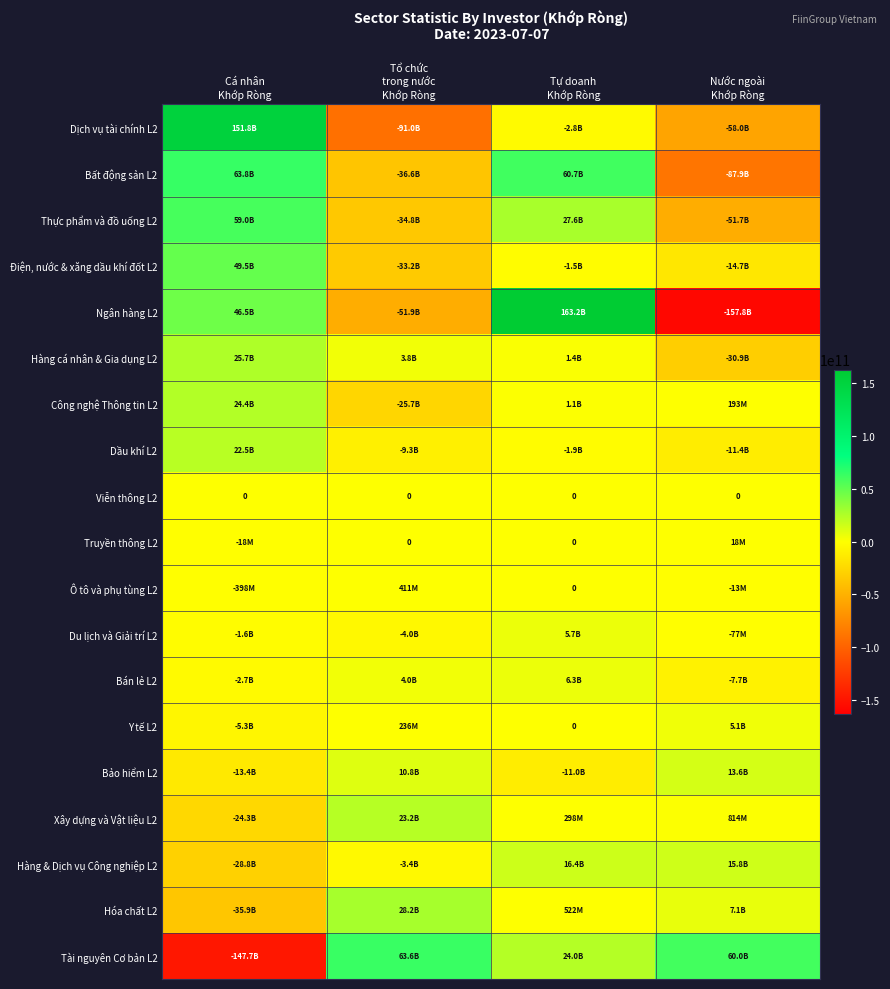

List the series in order of their peak value, lowest first.

Viễn thông L2, Truyền thông L2, Ô tô và phụ tùng L2, Y tế L2, Du lịch và Giải trí L2, Bán lẻ L2, Bảo hiểm L2, Hàng & Dịch vụ Công nghiệp L2, Dầu khí L2, Xây dựng và Vật liệu L2, Công nghệ Thông tin L2, Hàng cá nhân & Gia dụng L2, Hóa chất L2, Điện, nước & xăng dầu khí đốt L2, Thực phẩm và đồ uống L2, Tài nguyên Cơ bản L2, Bất động sản L2, Dịch vụ tài chính L2, Ngân hàng L2